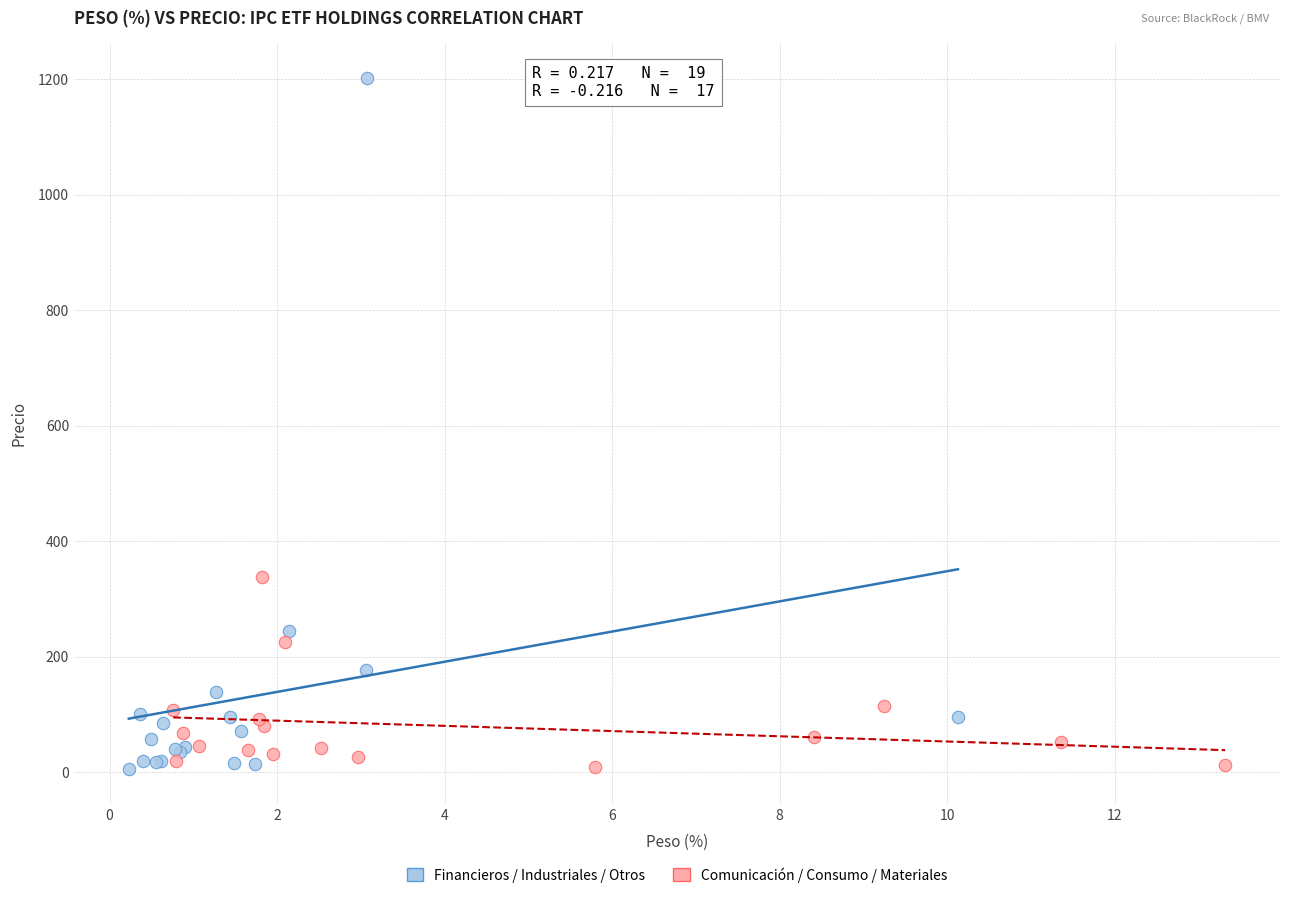

Which series reaches the maximum Y coordinate?

Financieros / Industriales / Otros